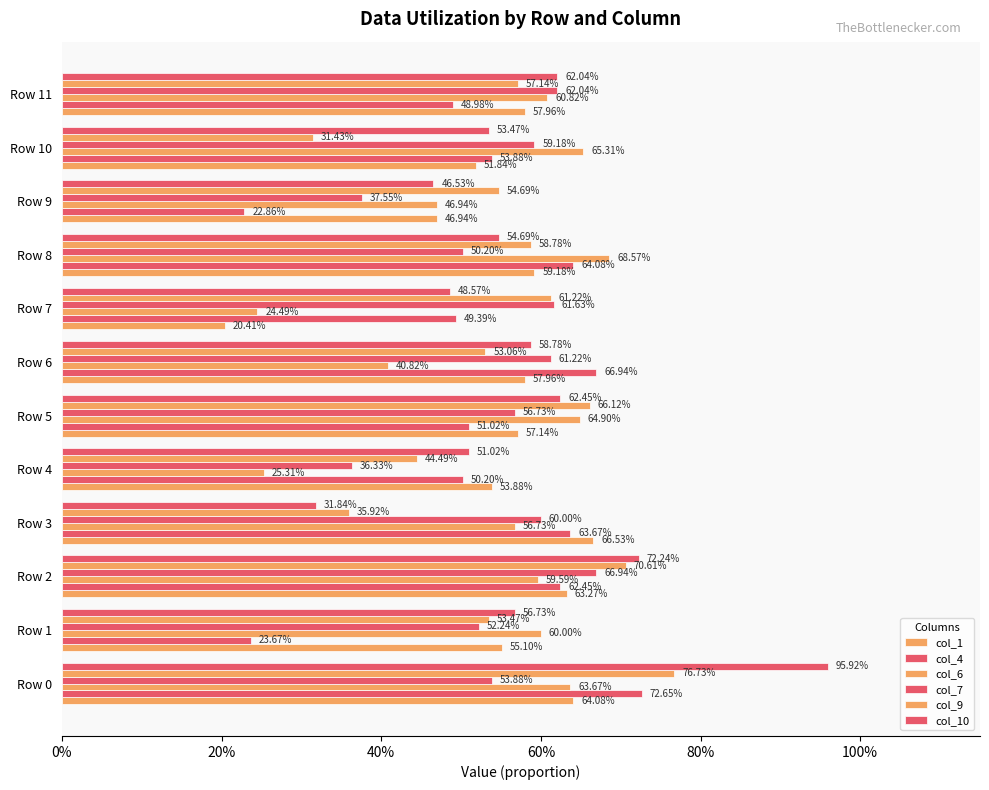

What is the difference between the maximum and minimum values in the col_10 series?

0.6